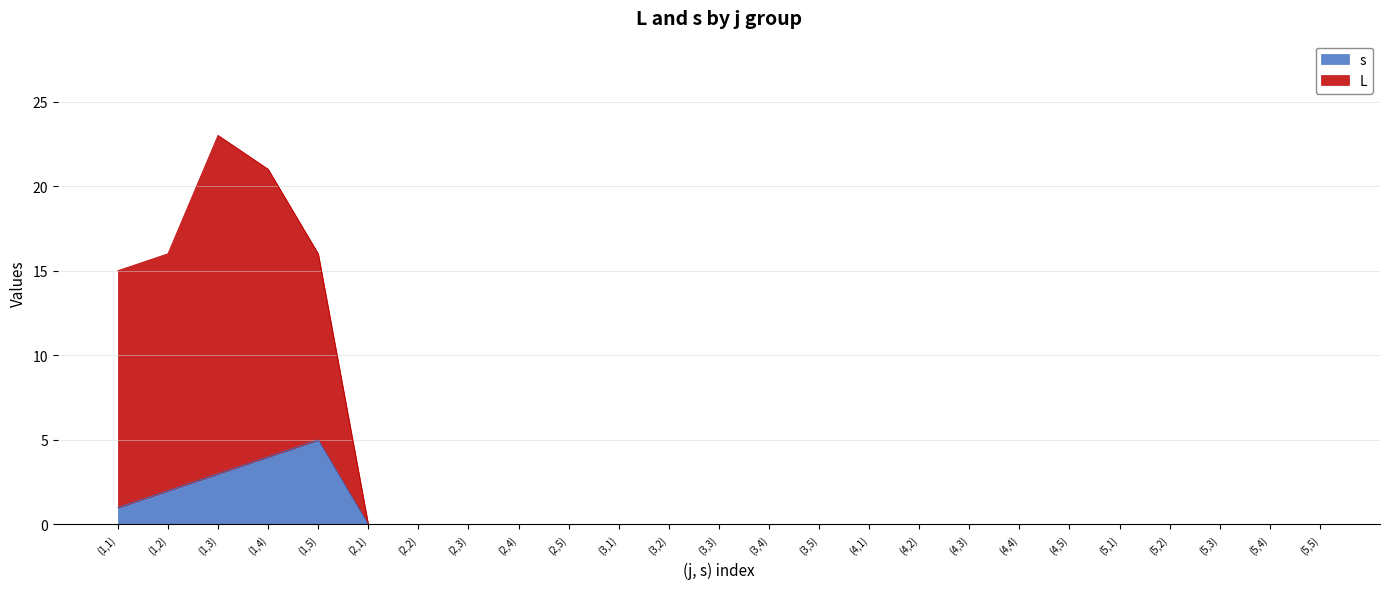

Count the number of data series in this chart.

2